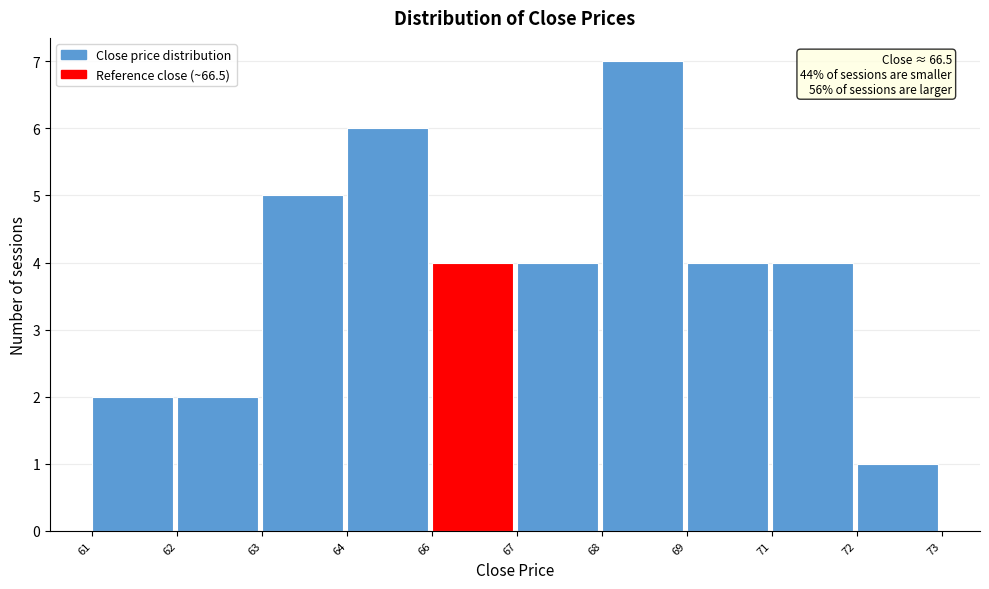

Reading right to left, what are all the values shown in this chart?

72=1	71=4	69=4	68=7	67=4	66=4	64=6	63=5	62=2	61=2